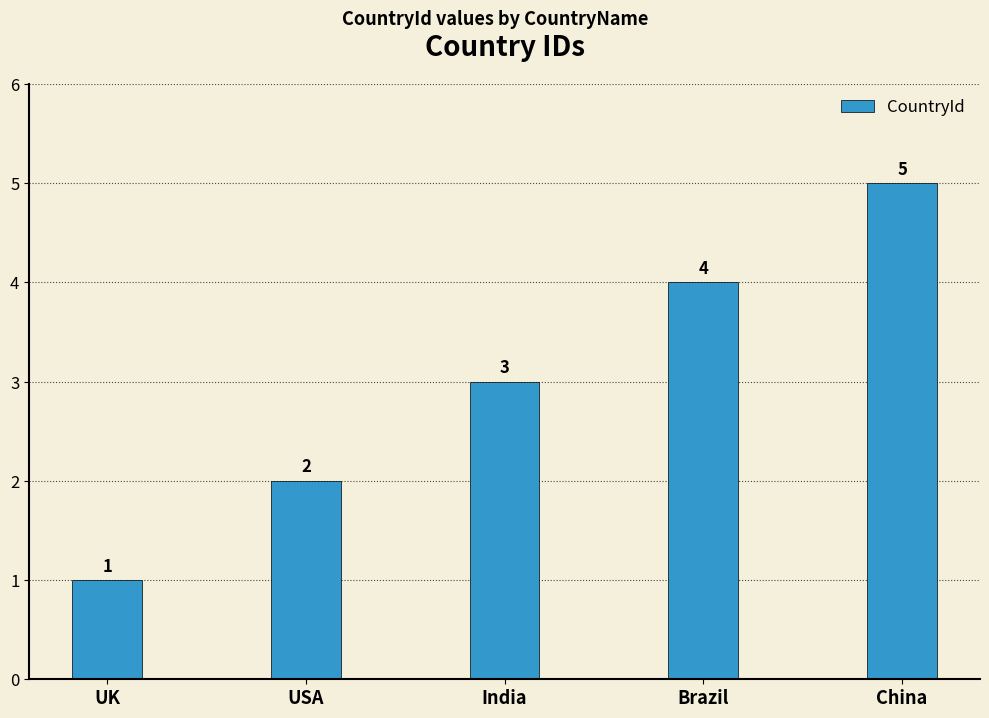

Reading left to right, what are all the values shown in this chart?

UK=1	USA=2	India=3	Brazil=4	China=5